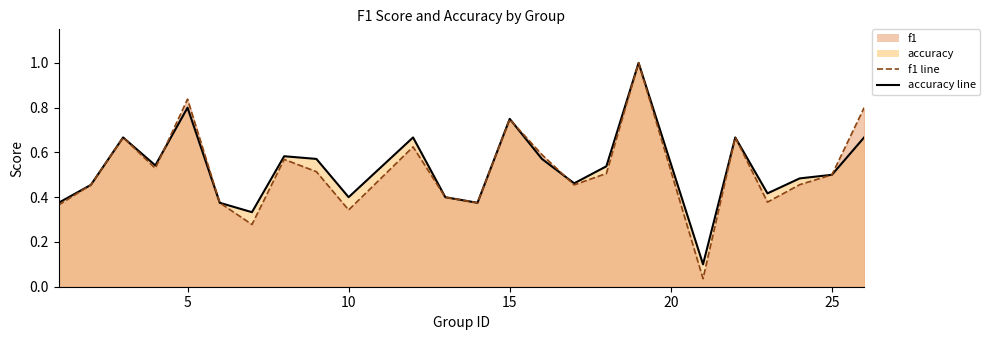

Rank the series by their average value, from lowest to highest.

f1, accuracy